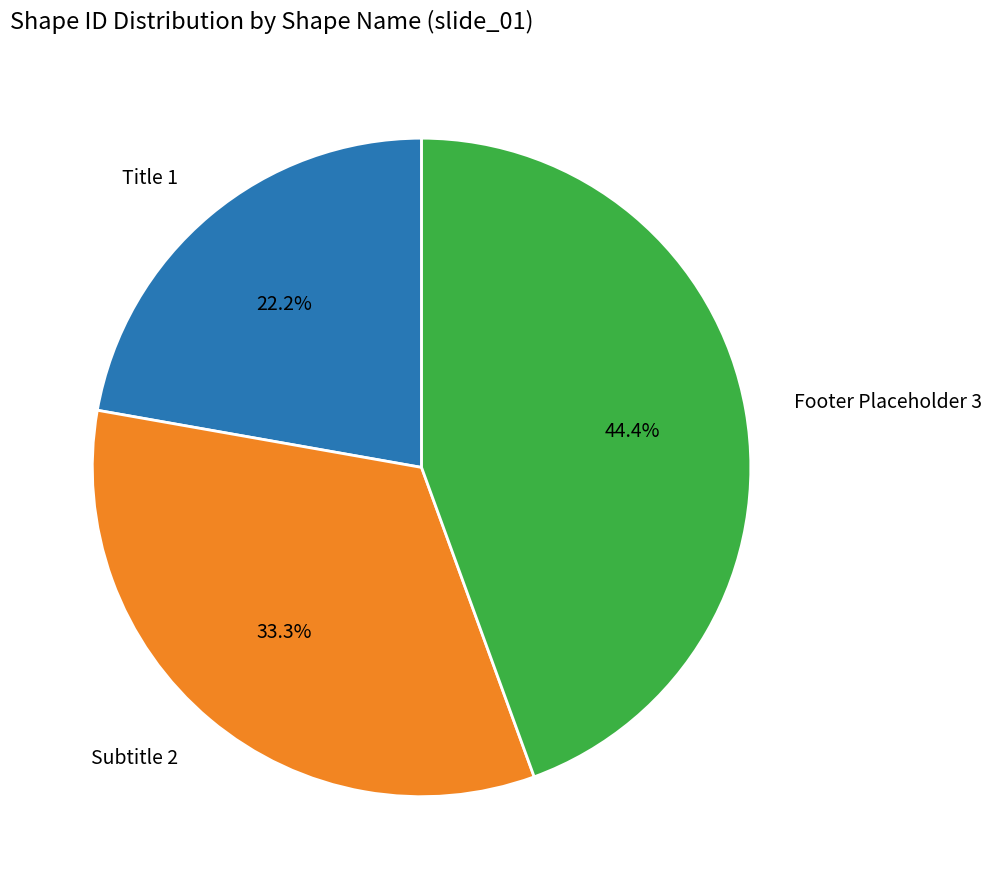

Does Title 1 represent more than half of the total?

No